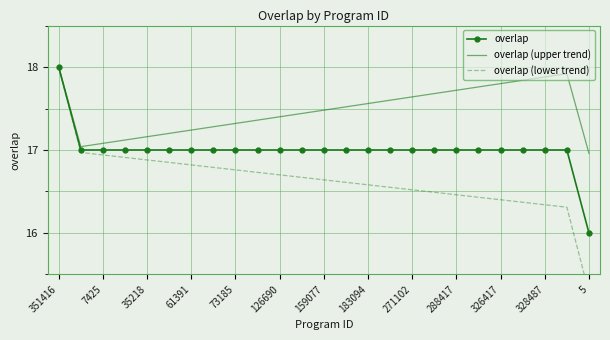

Does the chart have visible grid lines?

Yes